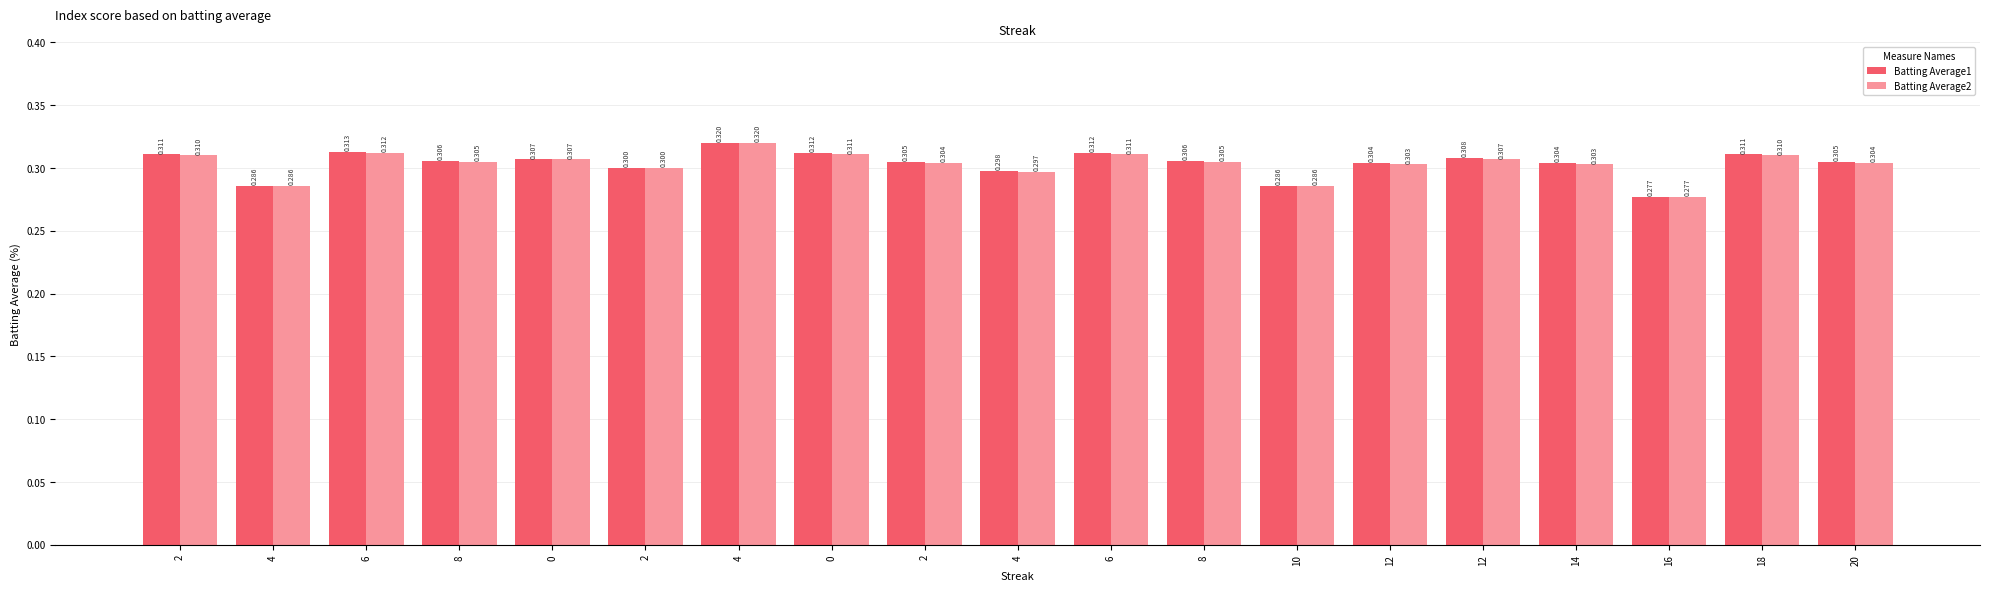

Does the chart contain stacked bars?

No